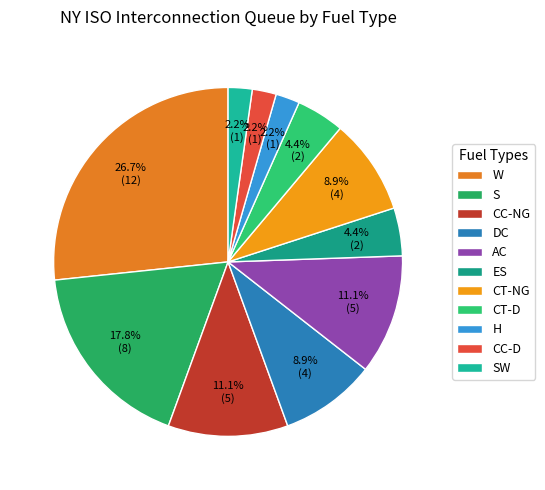

How many segments does this pie chart have?

11